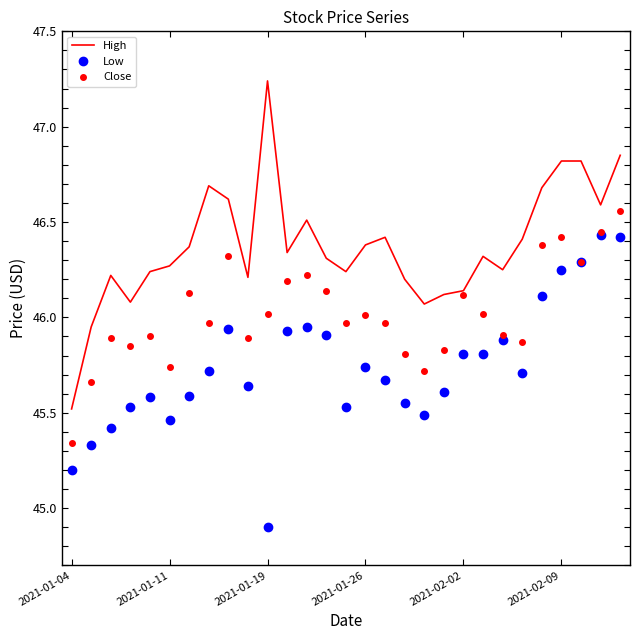

What is the difference between the maximum and minimum values in the Close series?

1.2